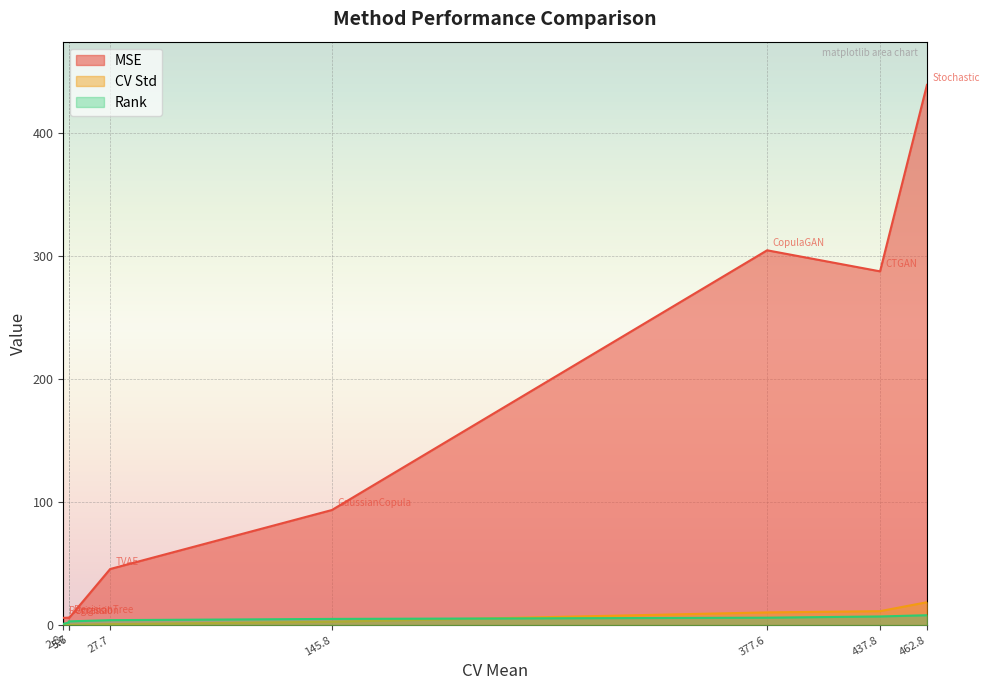

What is the difference between the maximum and second lowest values in the MSE series?

433.5